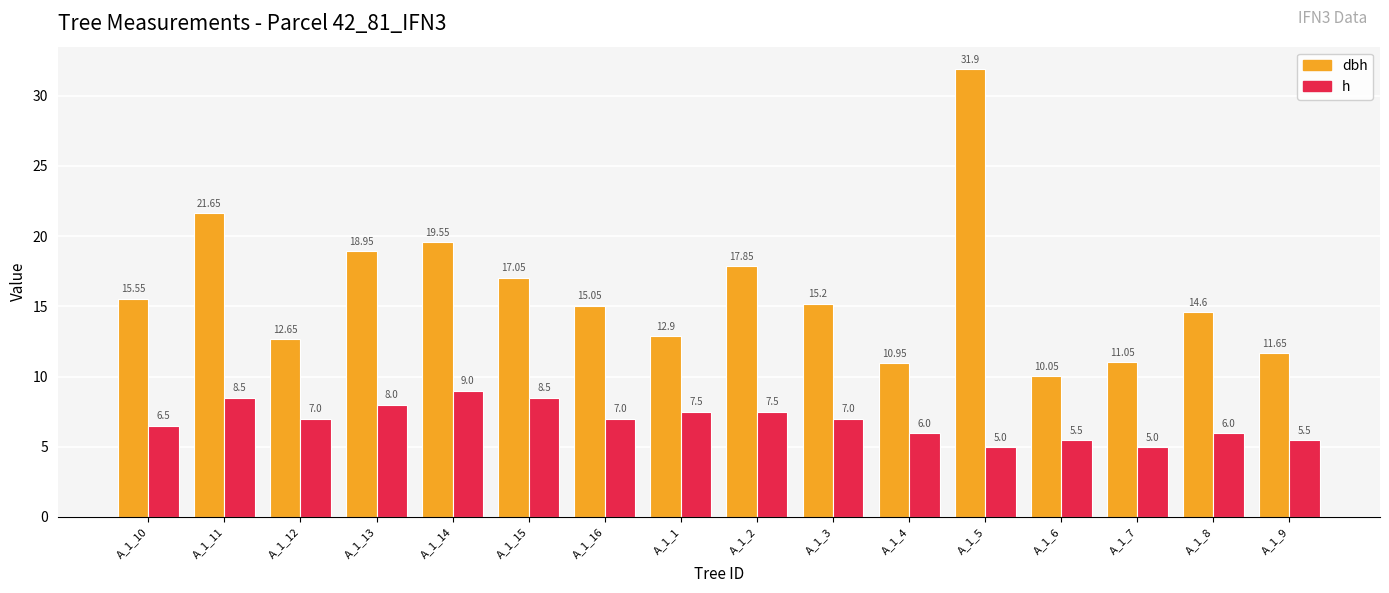

How many categories are shown in the chart?

16